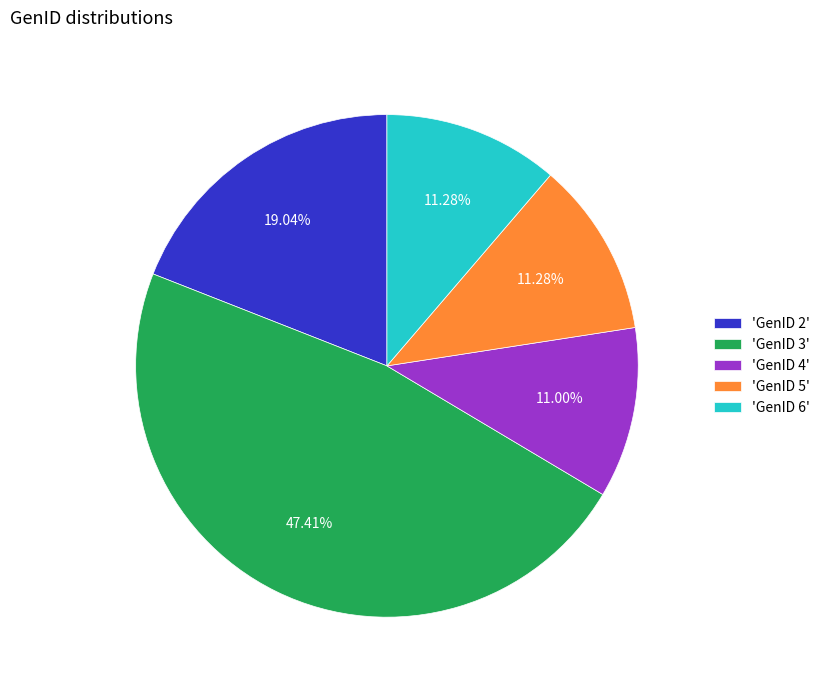

Does 'GenID 5' account for over 50% of the chart?

No